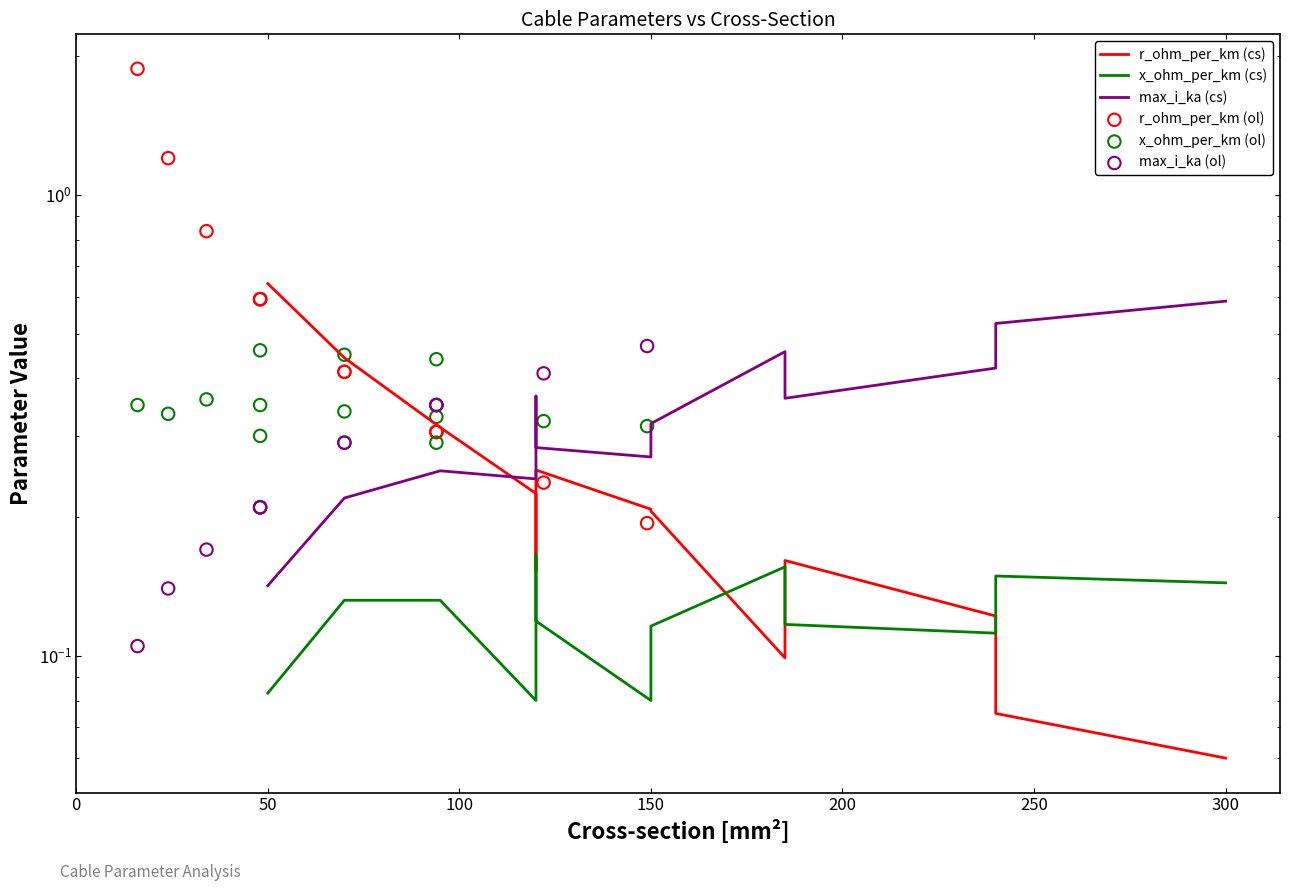

Which series contains the lowest Y value?

r_ohm_per_km (cs)